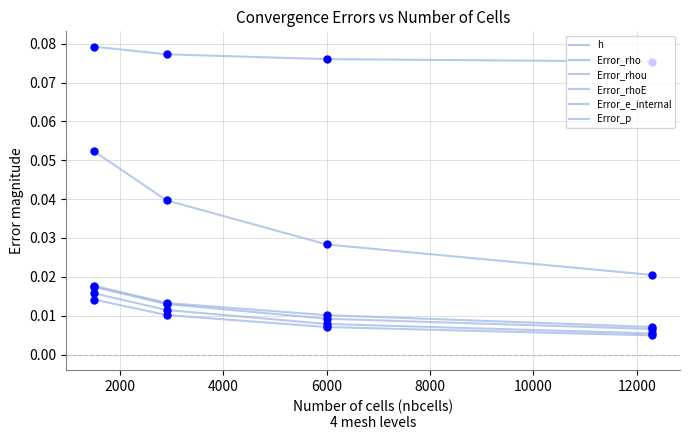

At how many categories does at least one series exceed 0?

4